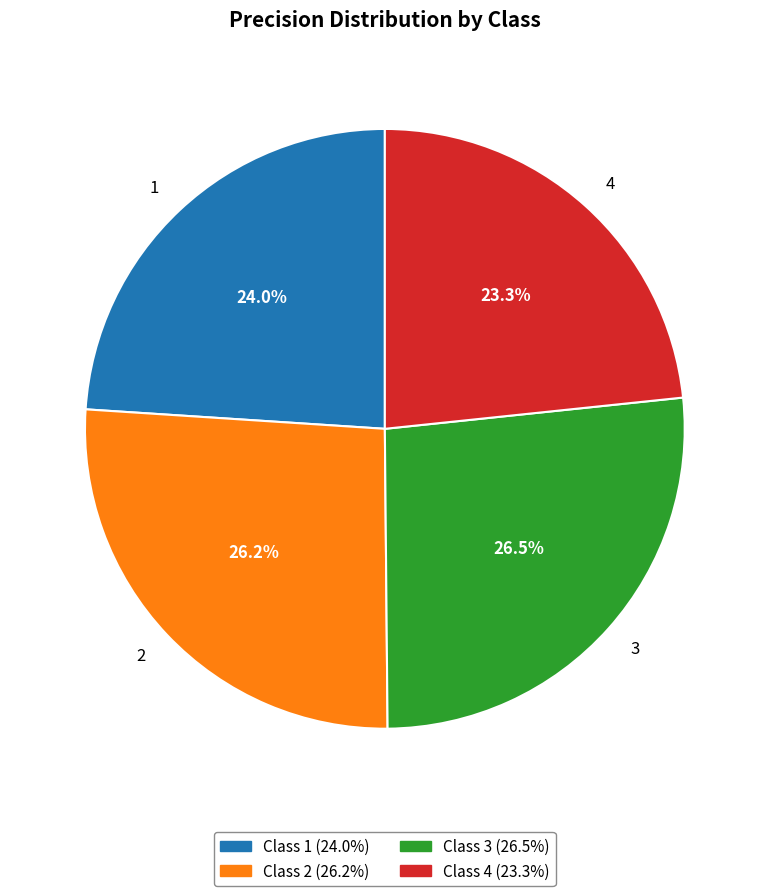

What portion of the pie excludes Class 2 (26.2%)?

73.8%